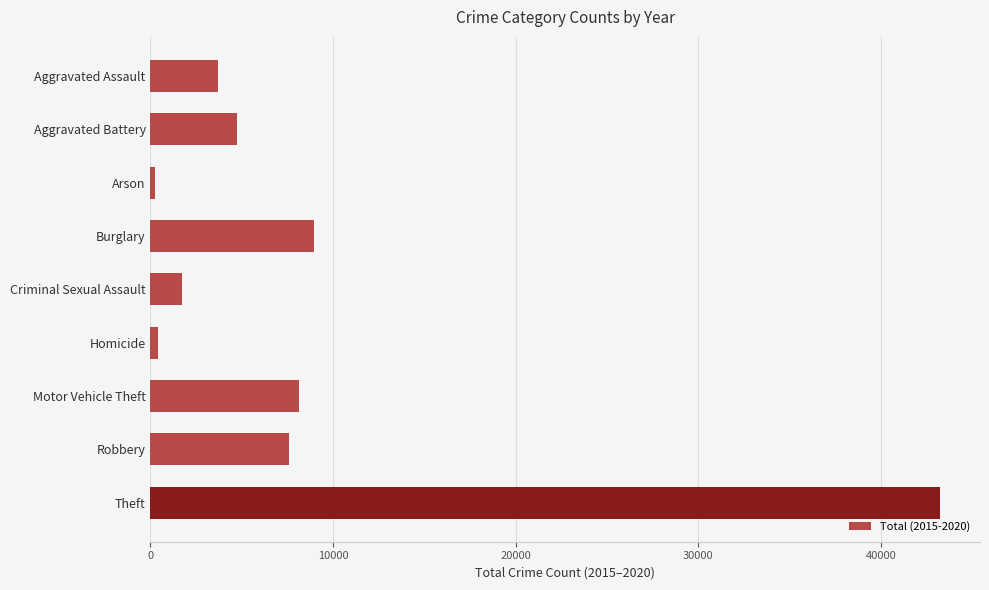

Which label corresponds to the largest value in the chart?

Theft